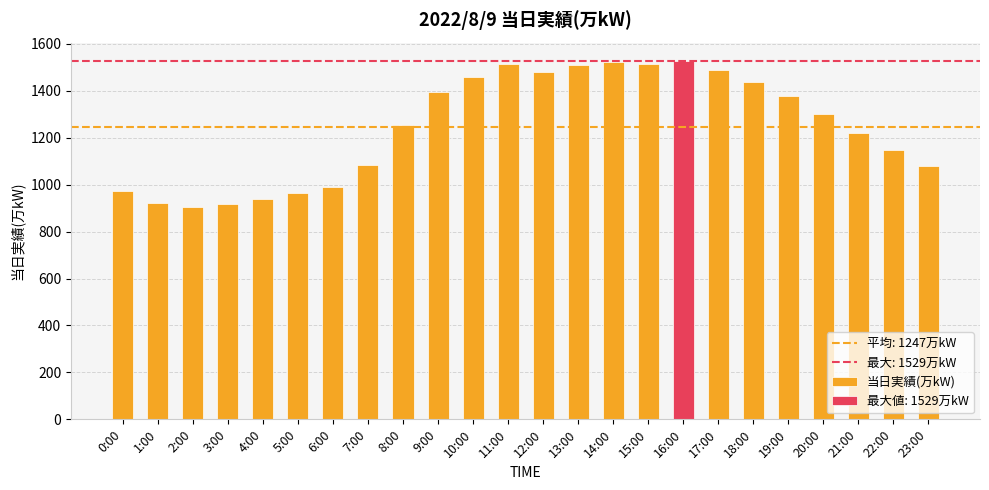

At which label is the value closest to 1217?

21:00